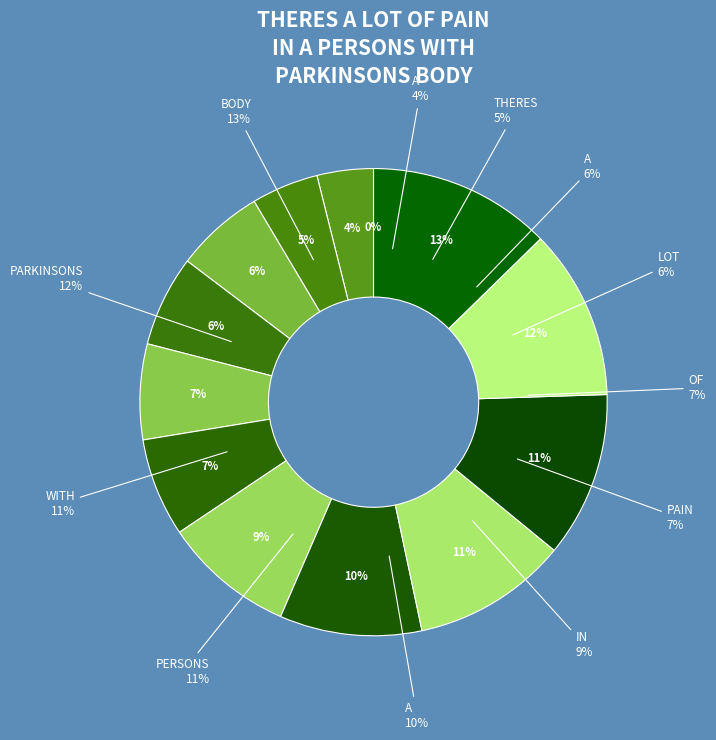

Is it true that THERES is 1% of the pie?

False